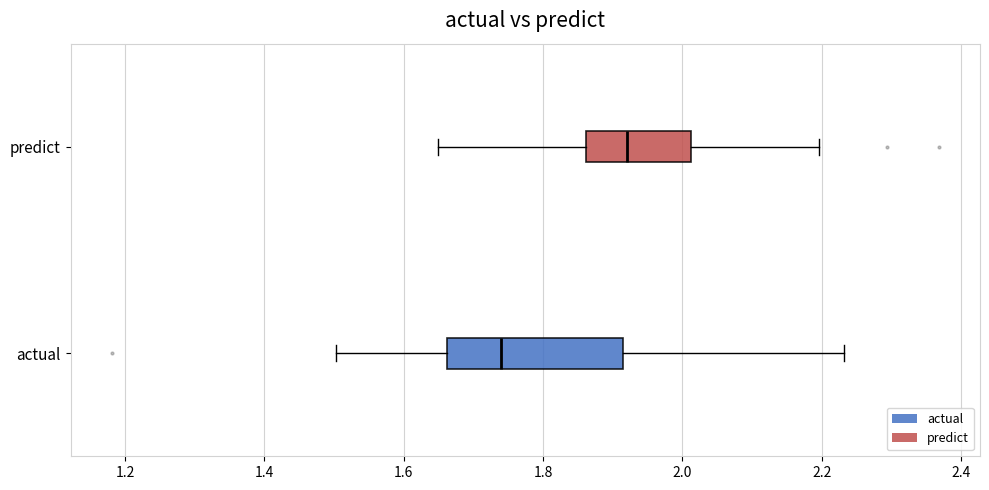

Reading bottom to top, transcribe this box plot: for each box, give where its median line is, the range the box spans, and where its two whiskers end, as read against the x-axis. The values are not printed on the chart, so give them approximately, as read against the axis.

actual: median 1.74, box 1.66 to 1.92, whiskers 1.50 to 2.24
predict: median 1.92, box 1.86 to 2.02, whiskers 1.64 to 2.20